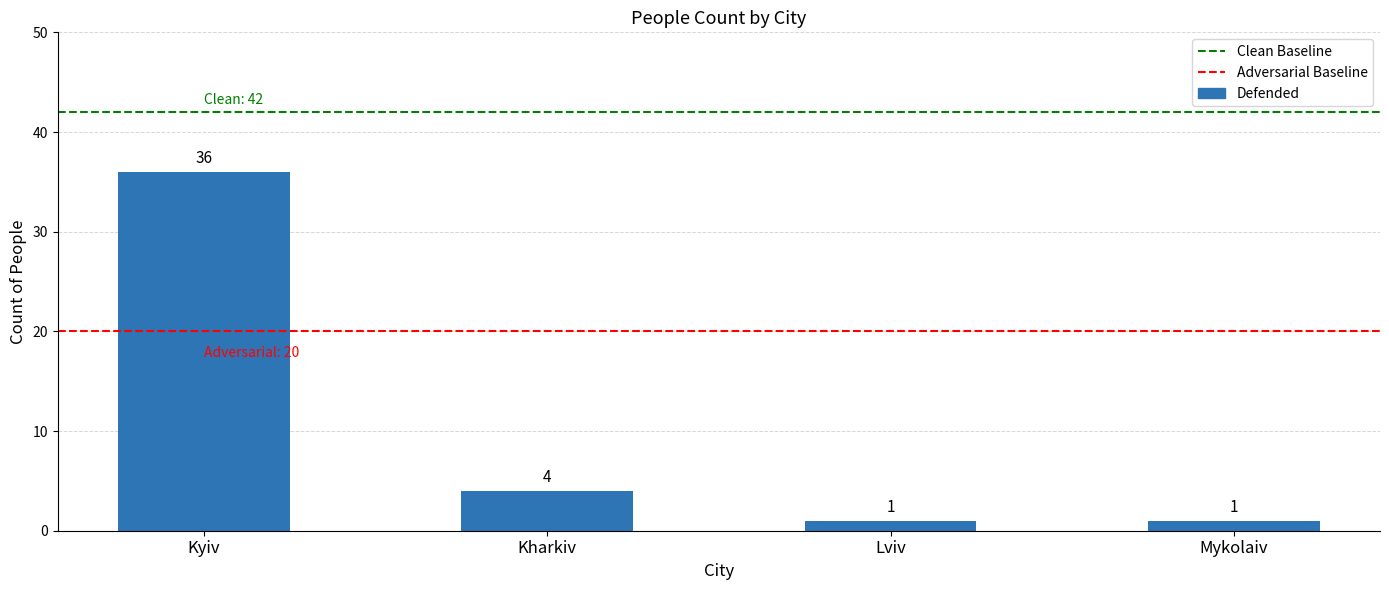

How many bars are there in total?

4